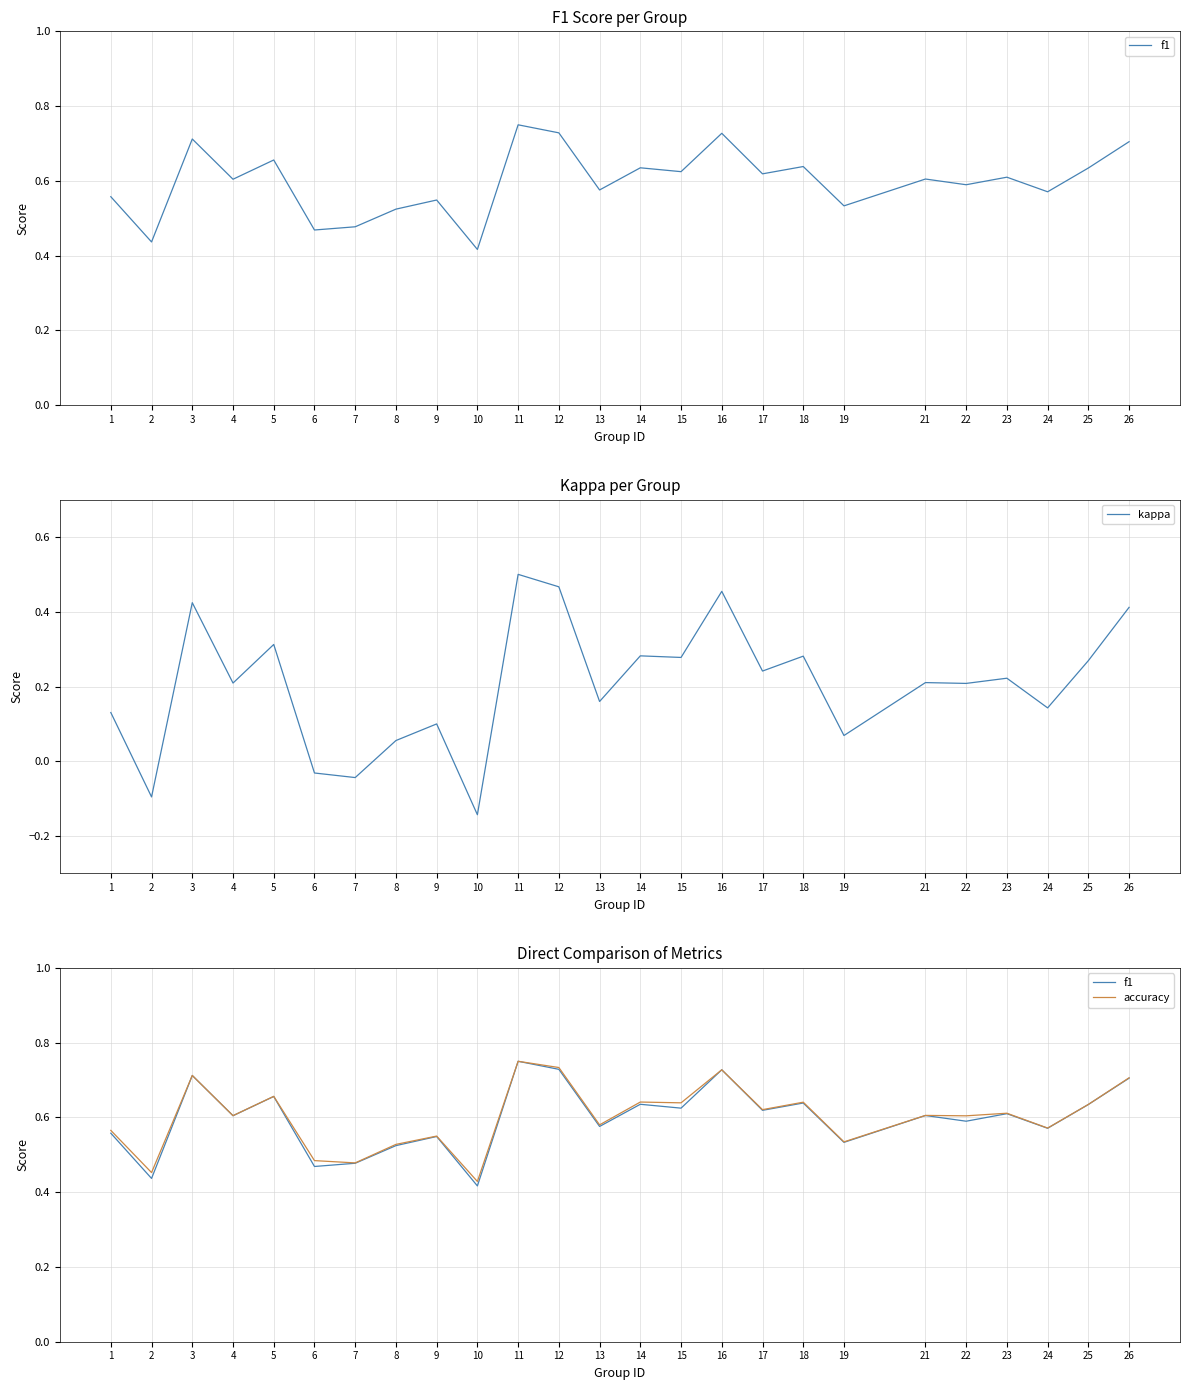

What are all the series names shown in the legend?

f1, kappa, accuracy